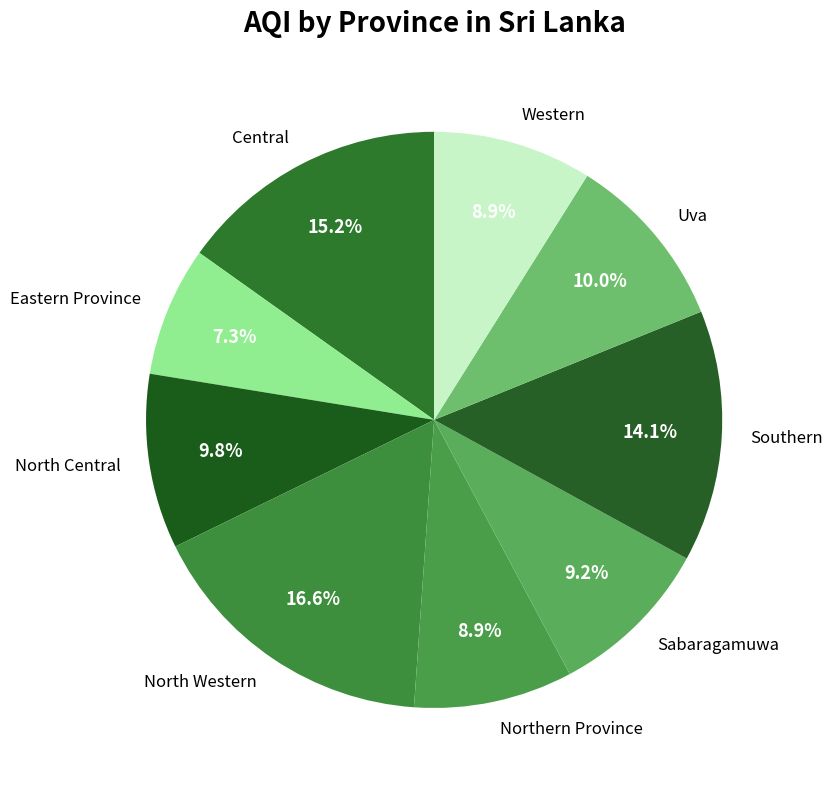

Is there any slice that represents more than half of the pie?

No